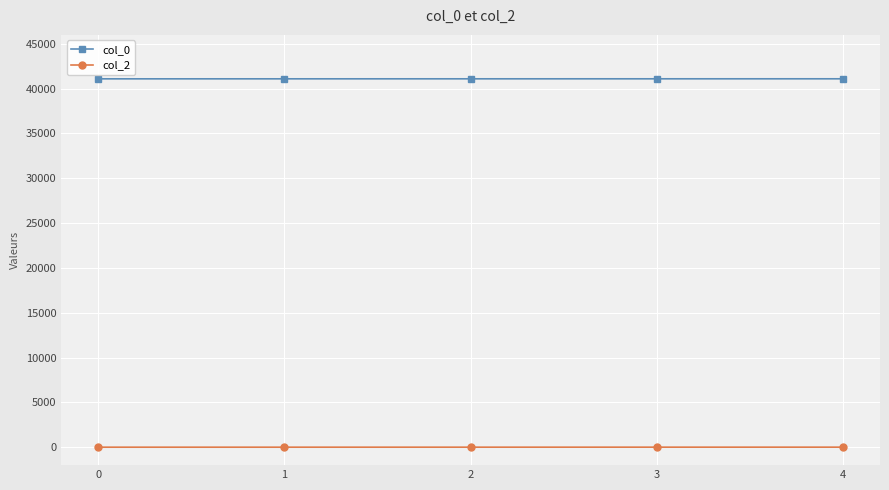

What is the total value across all series at 0?

41099